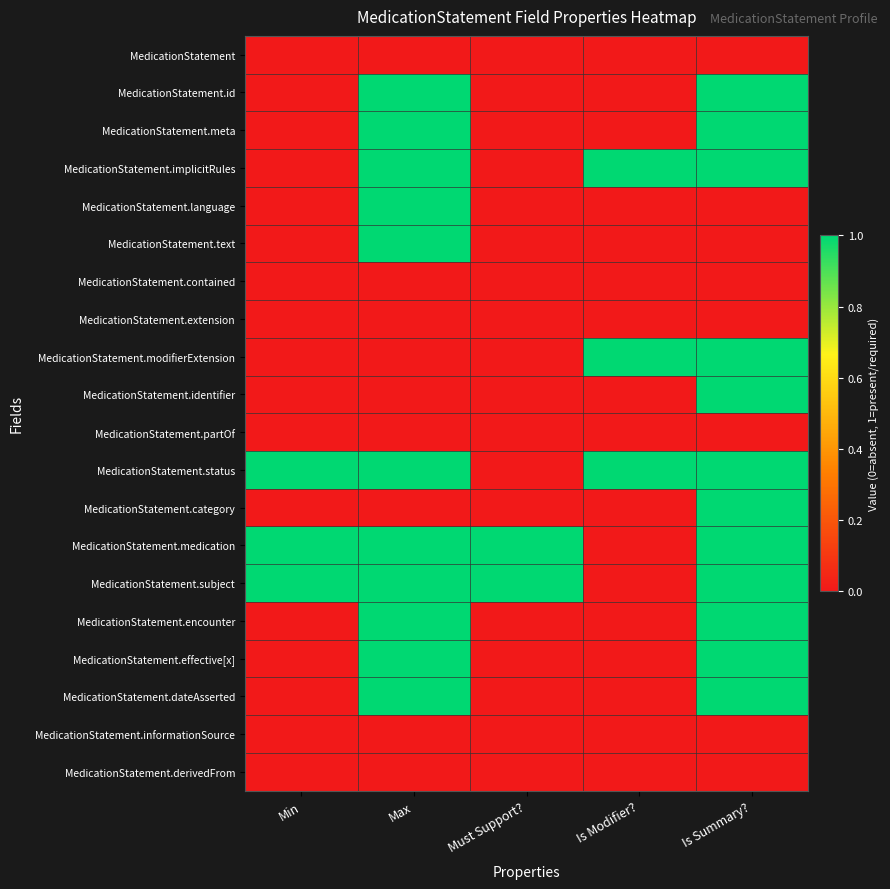

Between Must Support? and Max, which is larger?

Must Support?